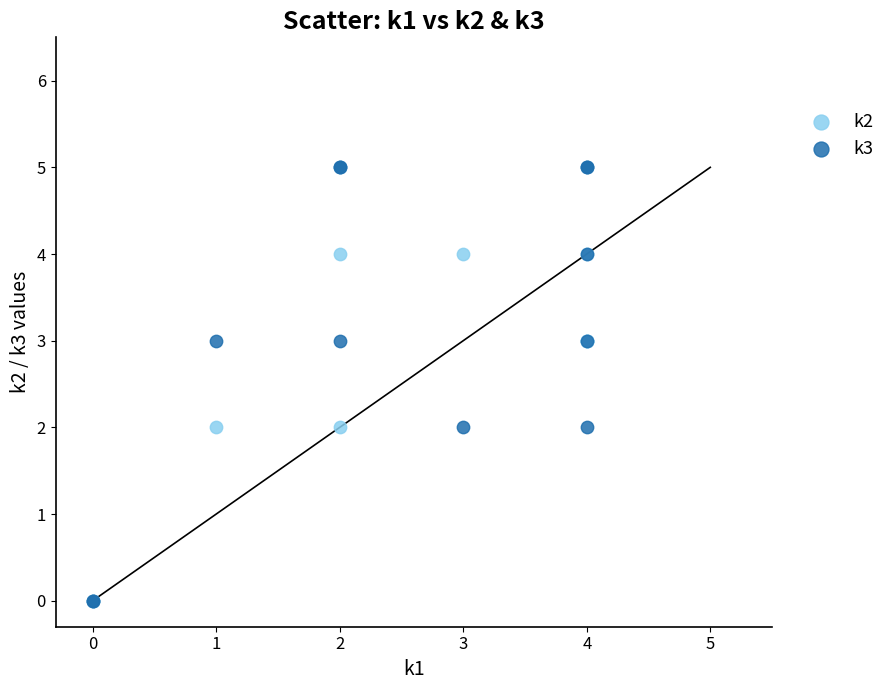

What are all the series names shown in the legend?

k2, k3